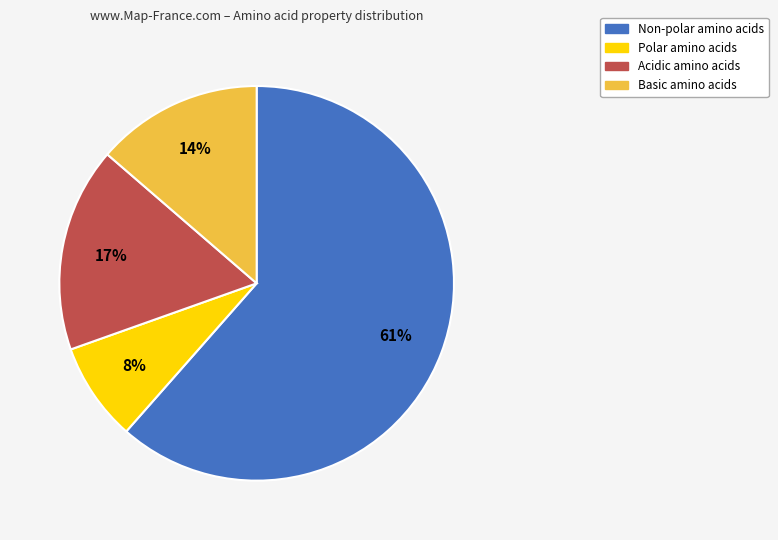

Is there a majority slice in this chart?

Yes